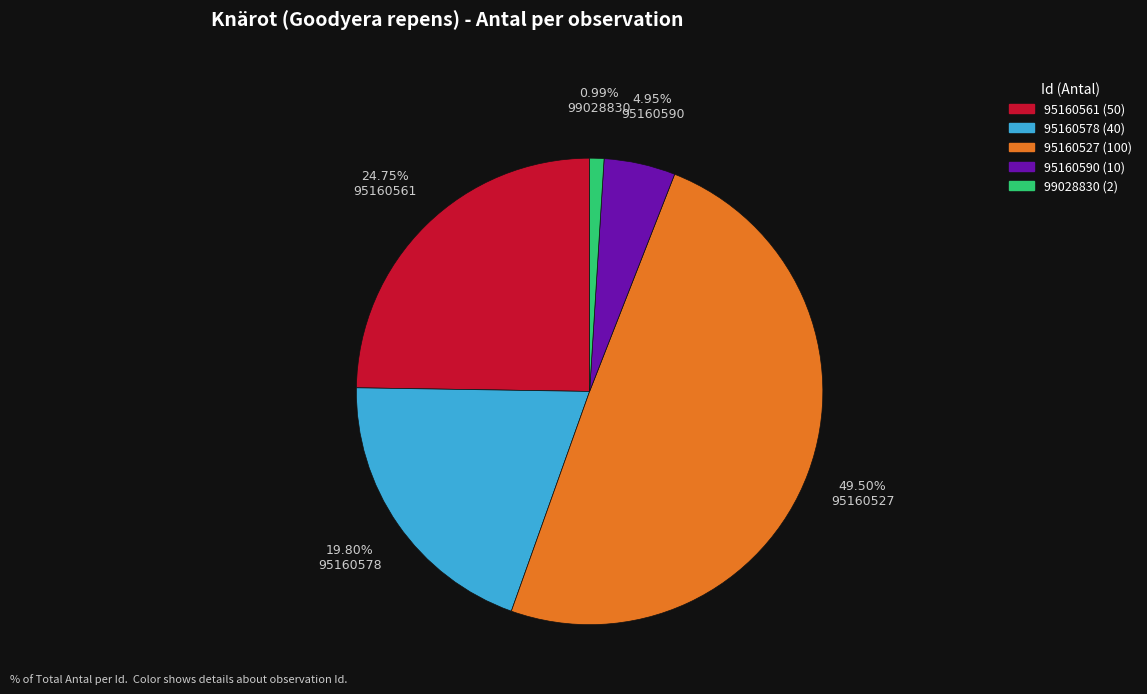

What percentage is the 99028830 slice, to the nearest percent?

1%